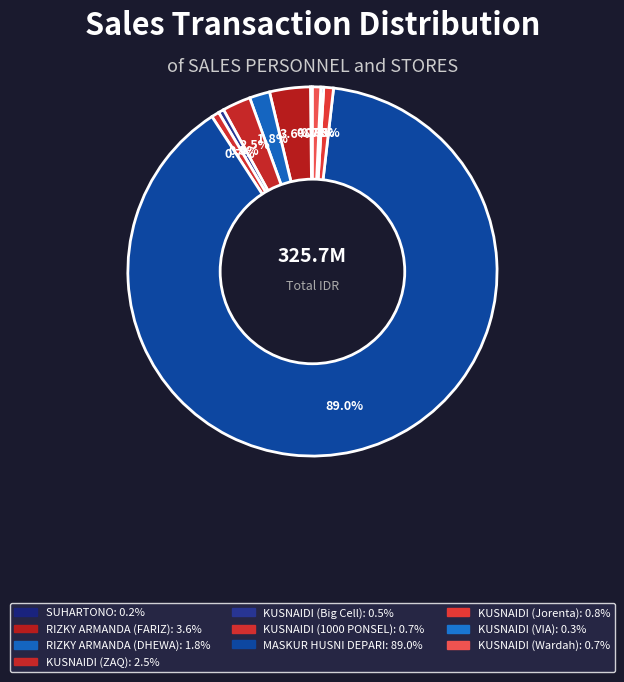

Which slice is the largest?

MASKUR HUSNI DEPARI